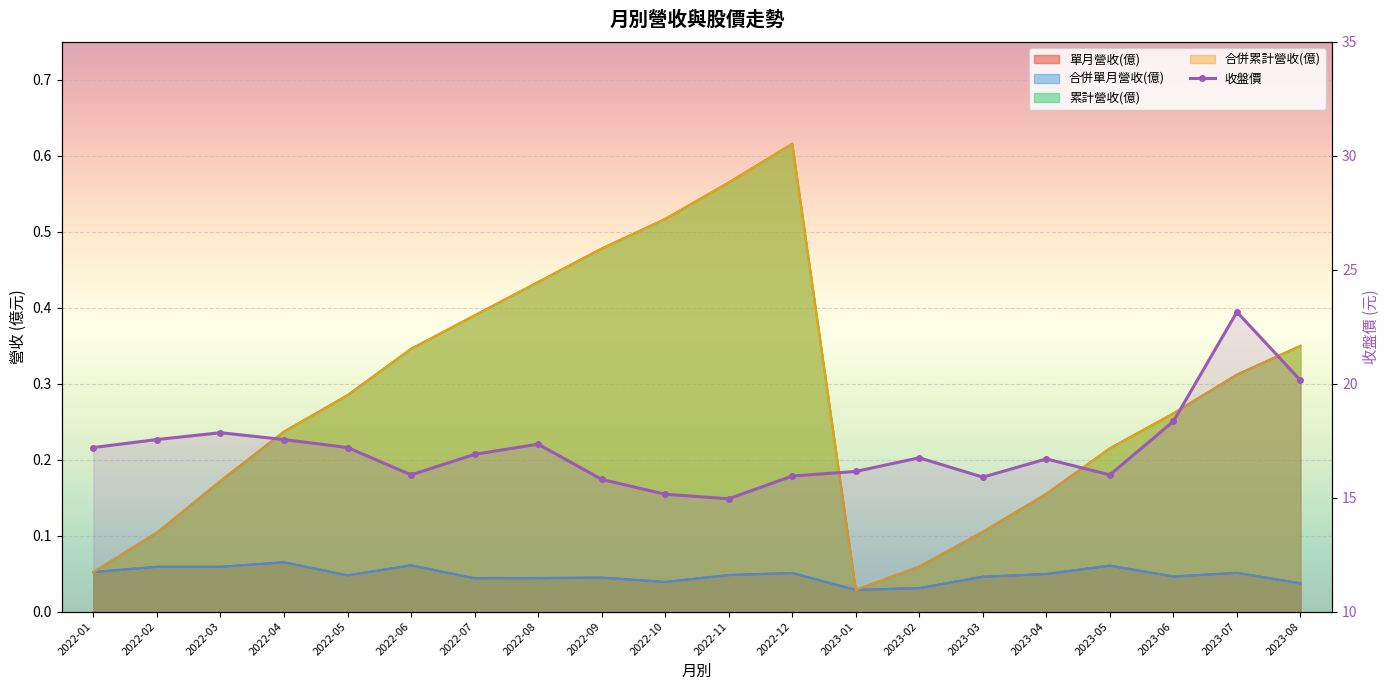

What position from the left is 2023-06?

18